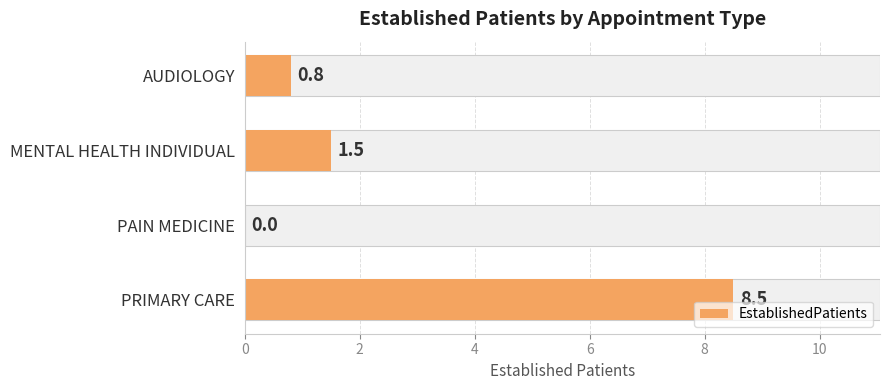

True or false: the data shows 3.7 at PRIMARY CARE.

False